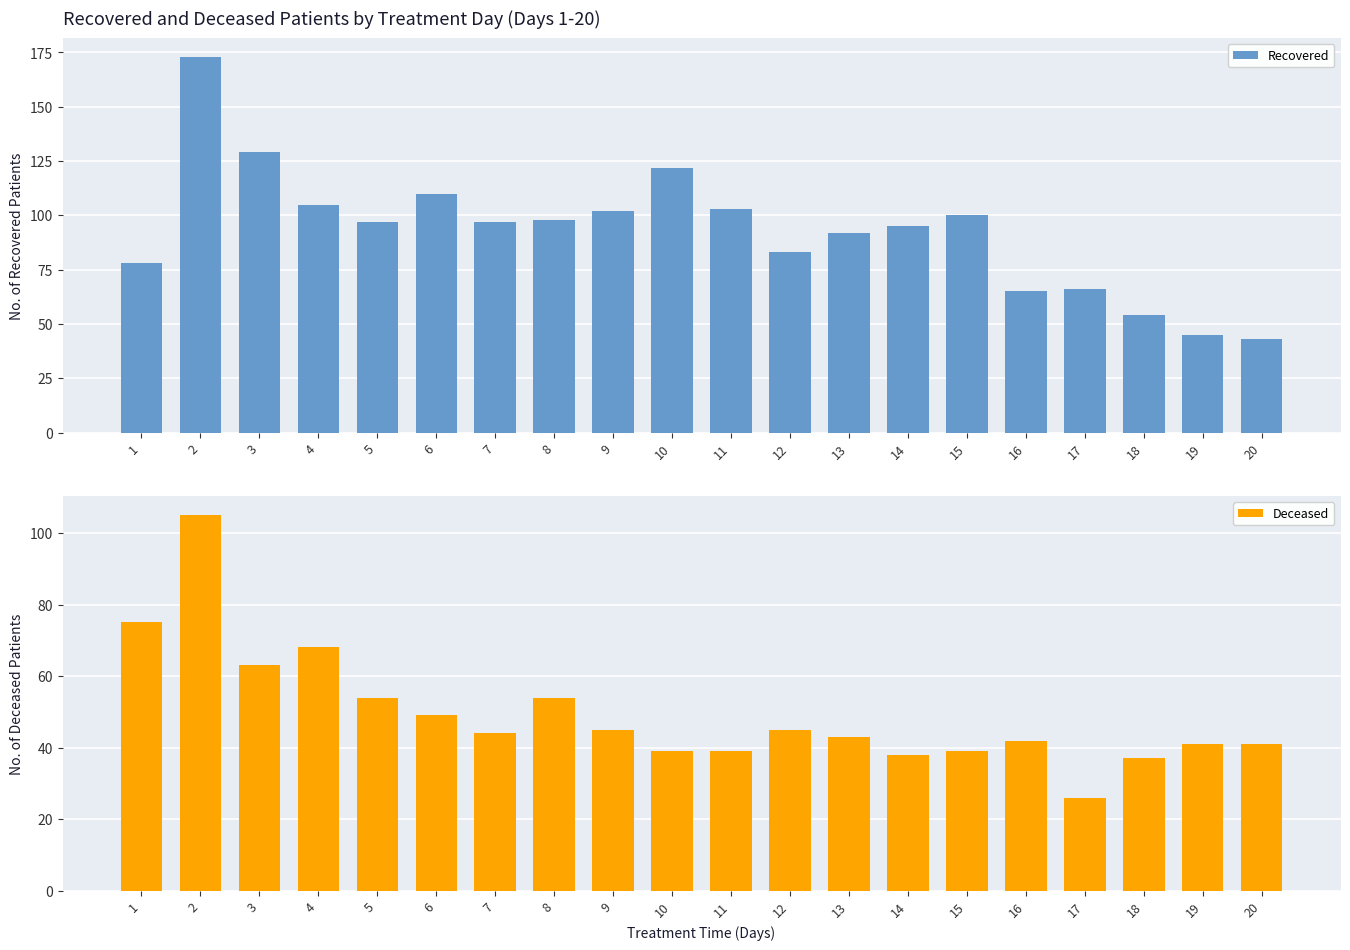

What is the highest value of the Recovered series?

173